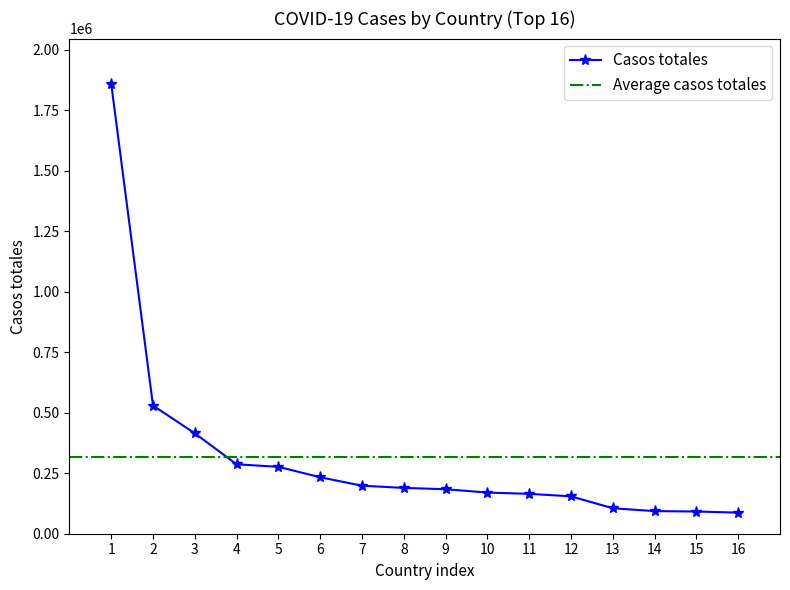

What is the value of the Casos totales point at the 16th from the left?

87142